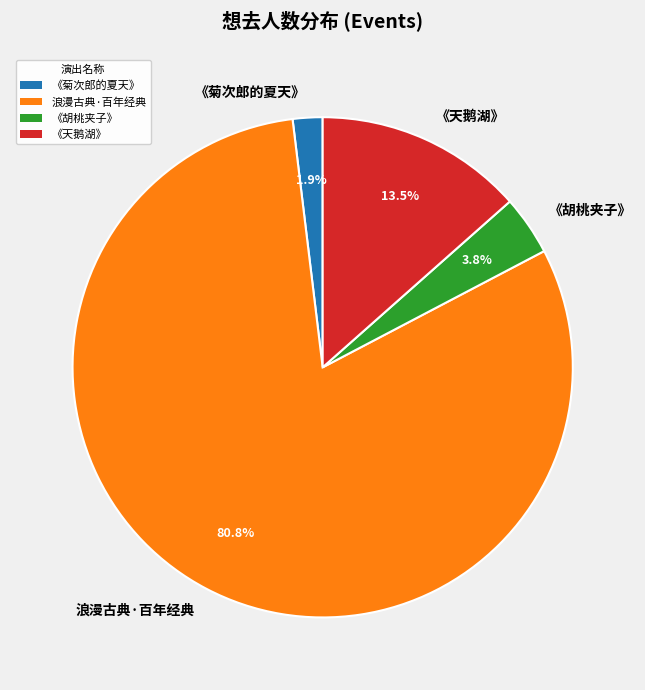

Which category has the smallest portion of the pie?

《菊次郎的夏天》